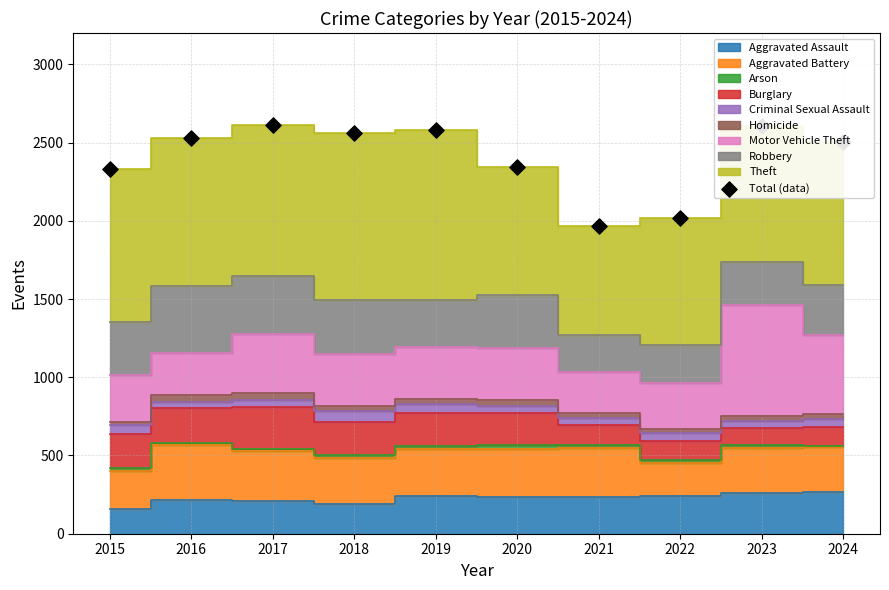

What is the change in value from 2018 to 2022?

-544